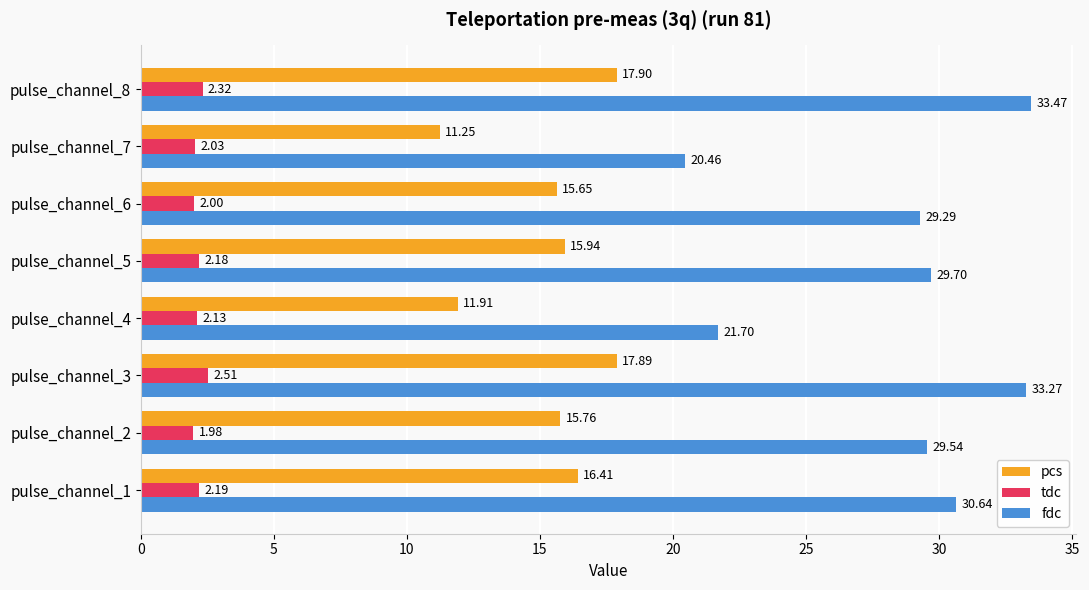

Between pulse_channel_7 and pulse_channel_8, which series saw the biggest shift?

fdc